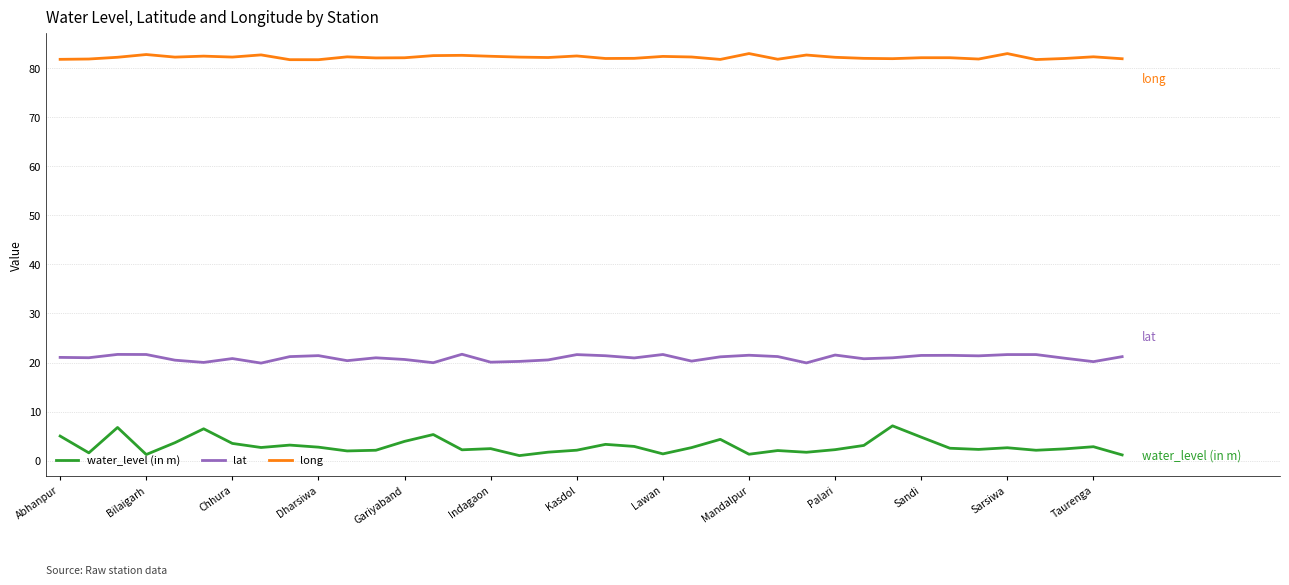

Which series has the largest total across all categories?

long